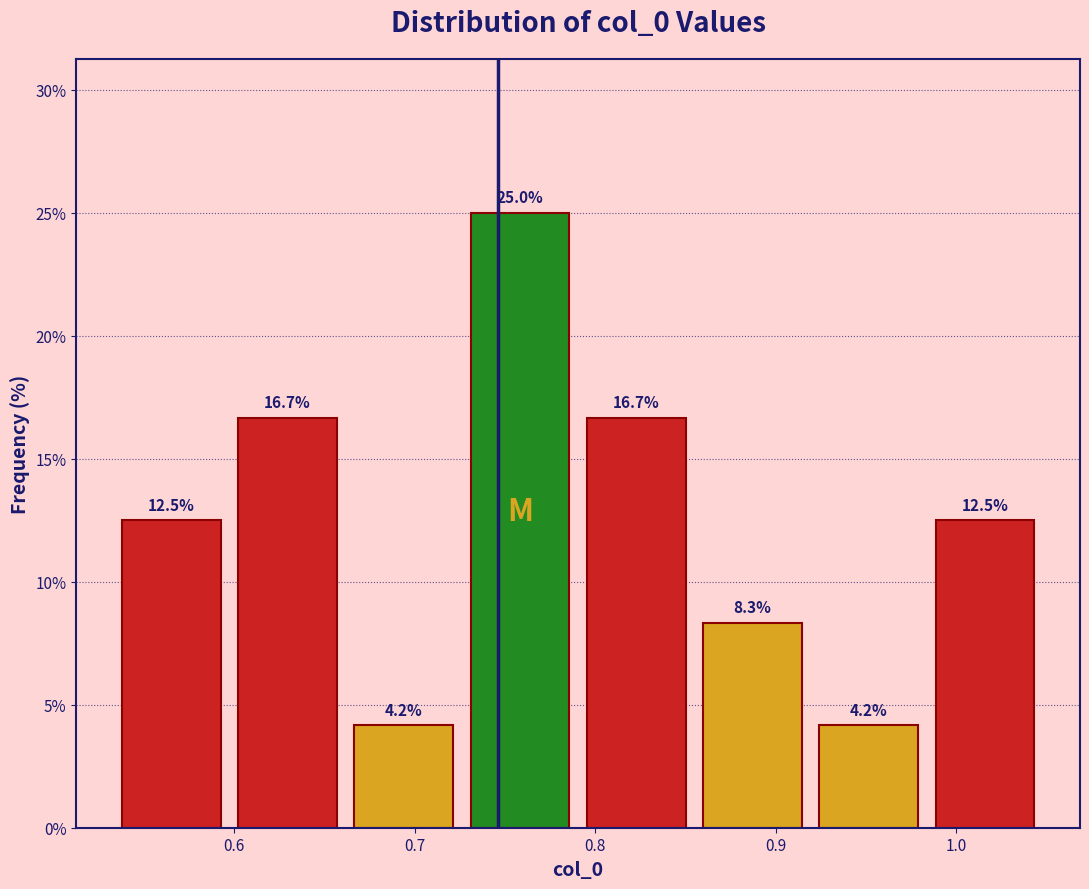

How tall is the bar that spans 0.66 to 0.73 on the x-axis? The bar edges are not printed on the chart, so give them approximately, as read against the axis.

4.2